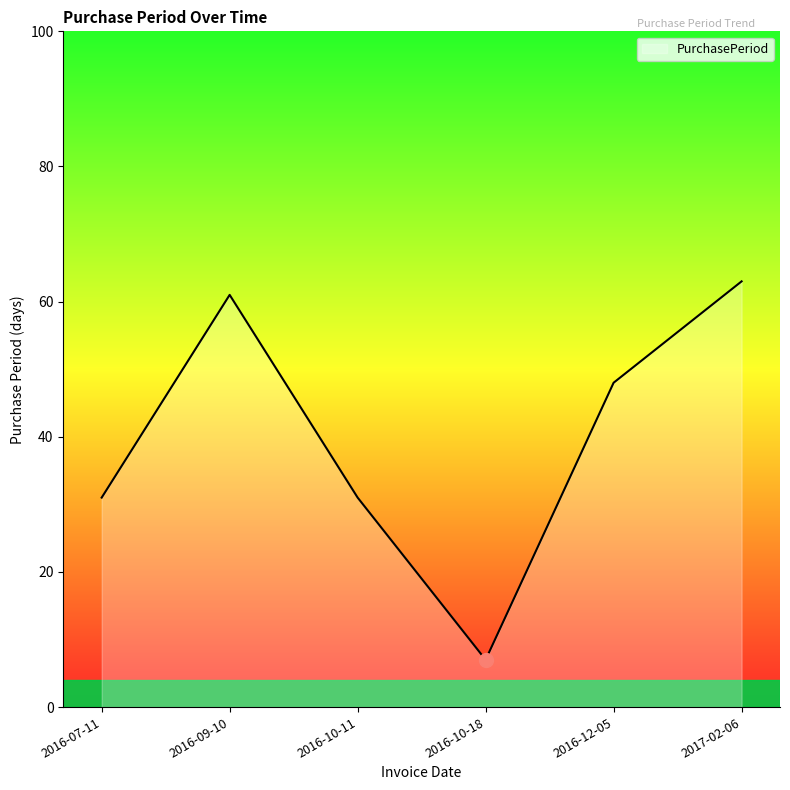

Does the chart have visible grid lines?

No